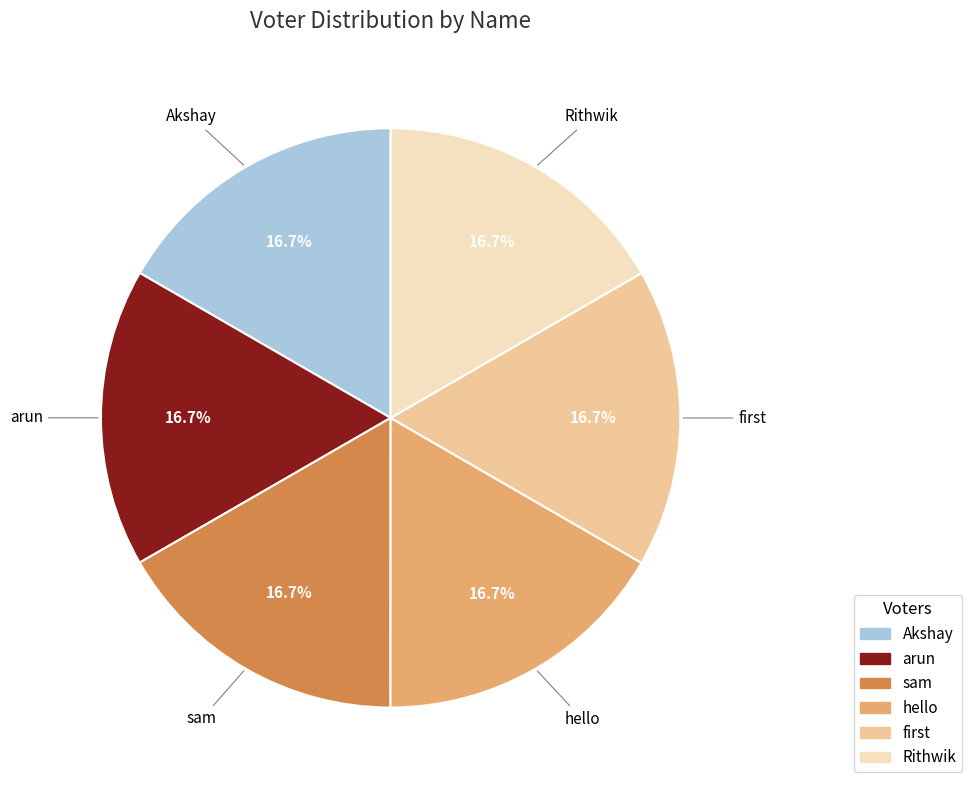

Count the number of slices in the pie.

6